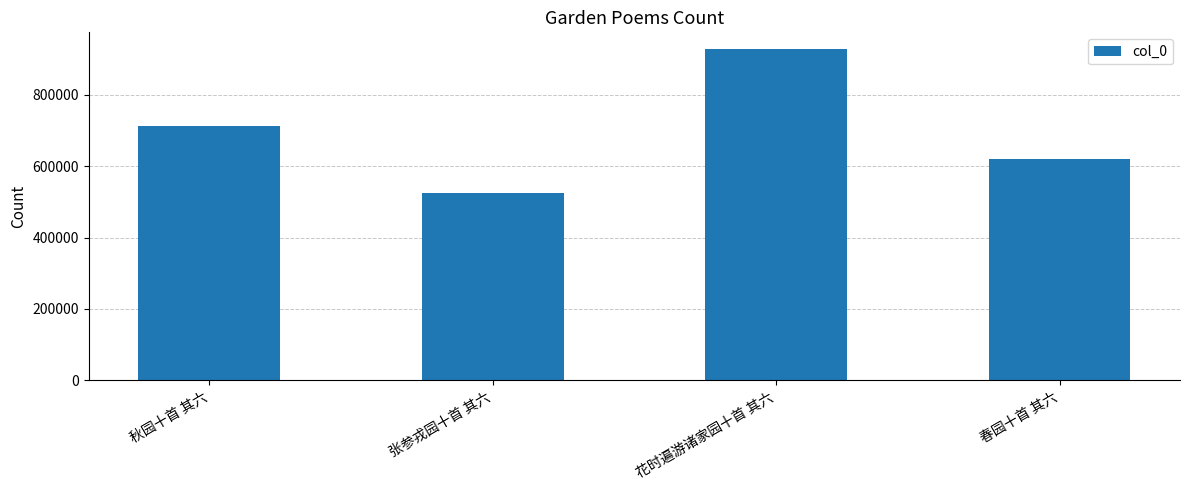

How many categories are shown in the chart?

4